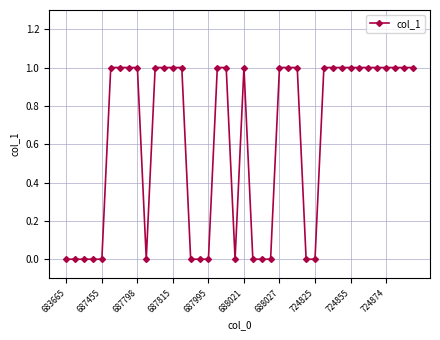

What is the sum of all values?

25